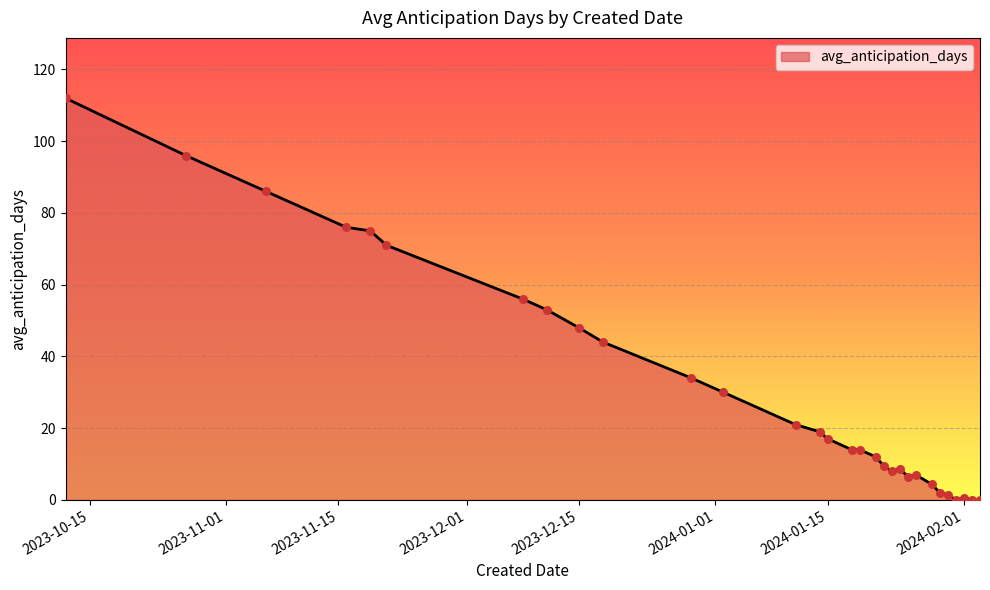

What is the difference between the maximum and minimum values?

112.0